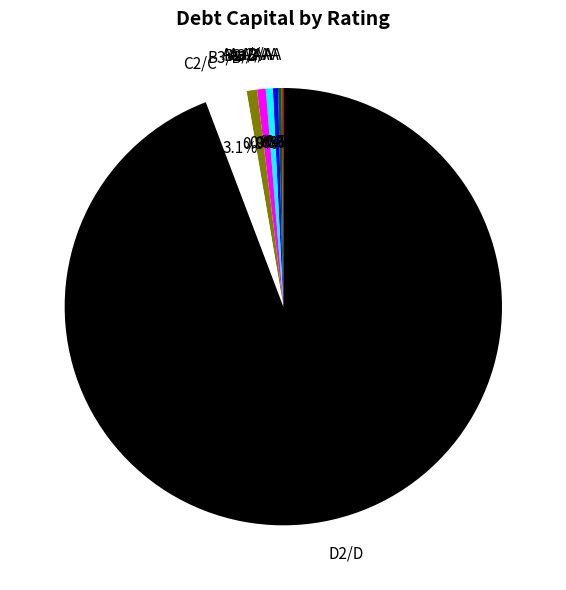

What portion of the pie excludes A3/A-?

99.5%